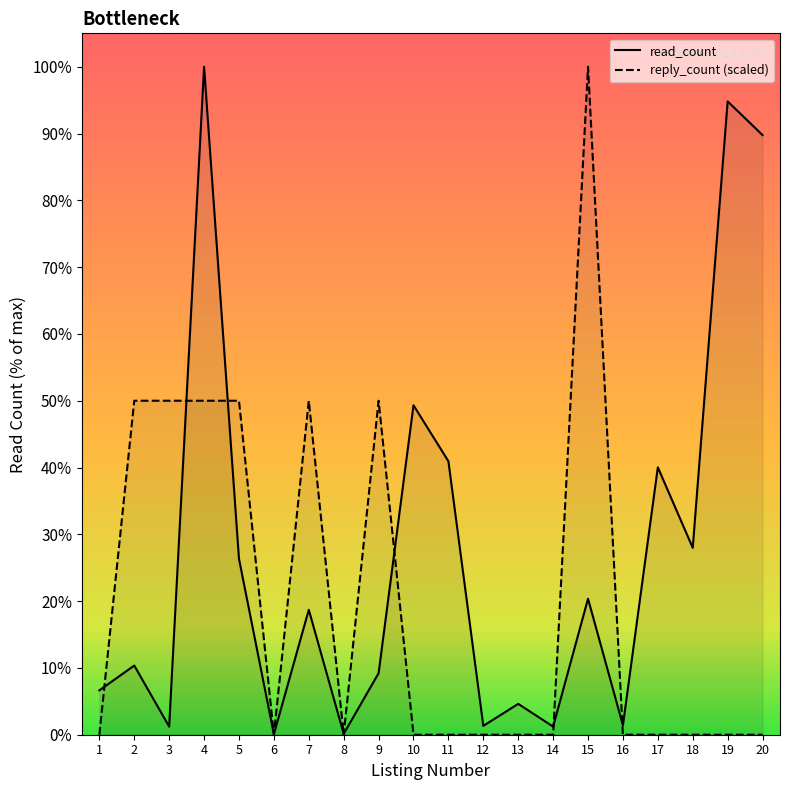

How many data points does each series have?

20